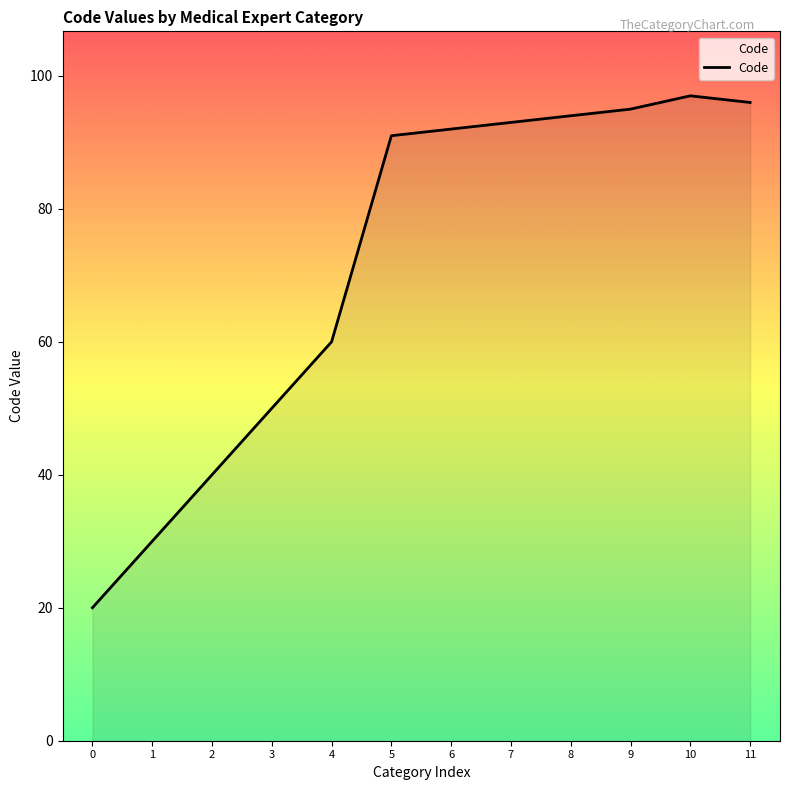

Rank the categories by value from highest to lowest.

10, 11, 9, 8, 7, 6, 5, 4, 3, 2, 1, 0